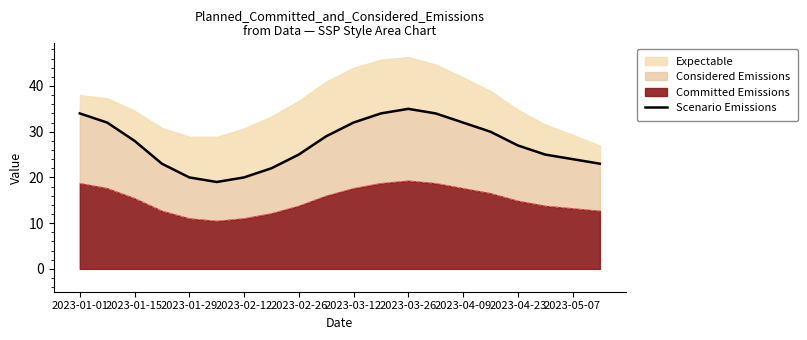

What is the value of the 9th point from the left?

25